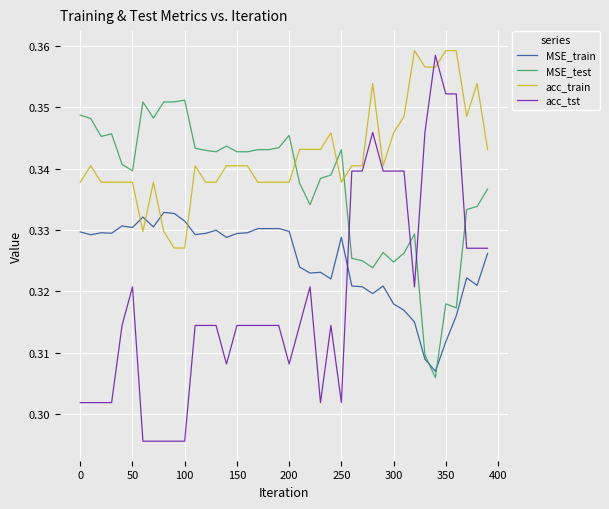

Which series ends up on top after the final intersection of acc_tst and acc_train?

acc_train